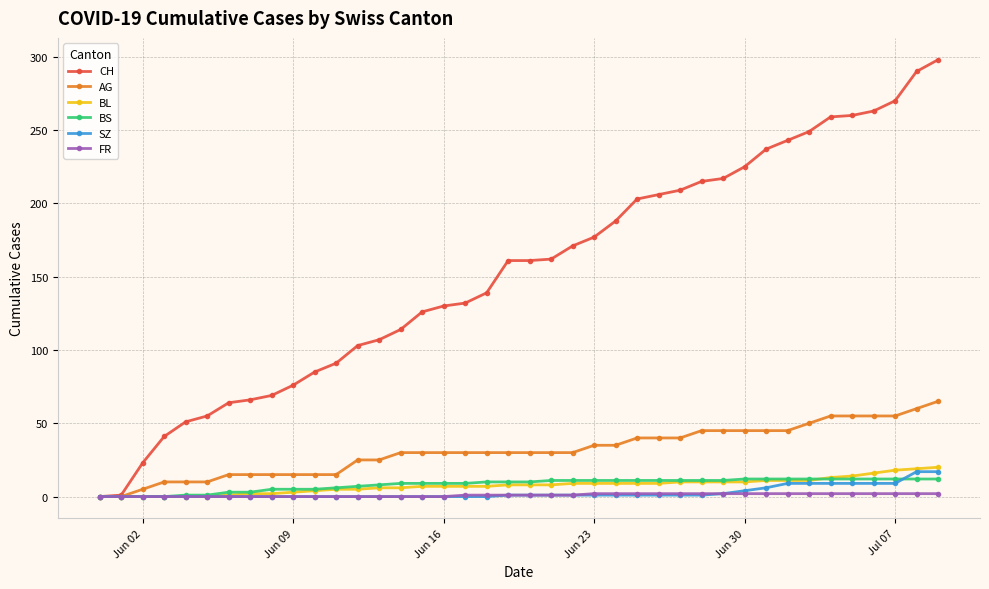

What is the sum of all BS values?

329